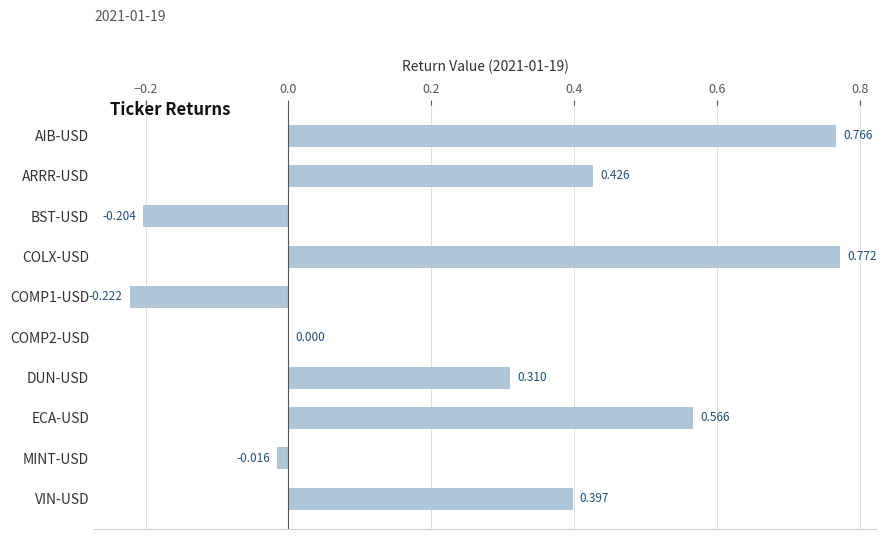

Between BST-USD and MINT-USD, which is larger?

MINT-USD